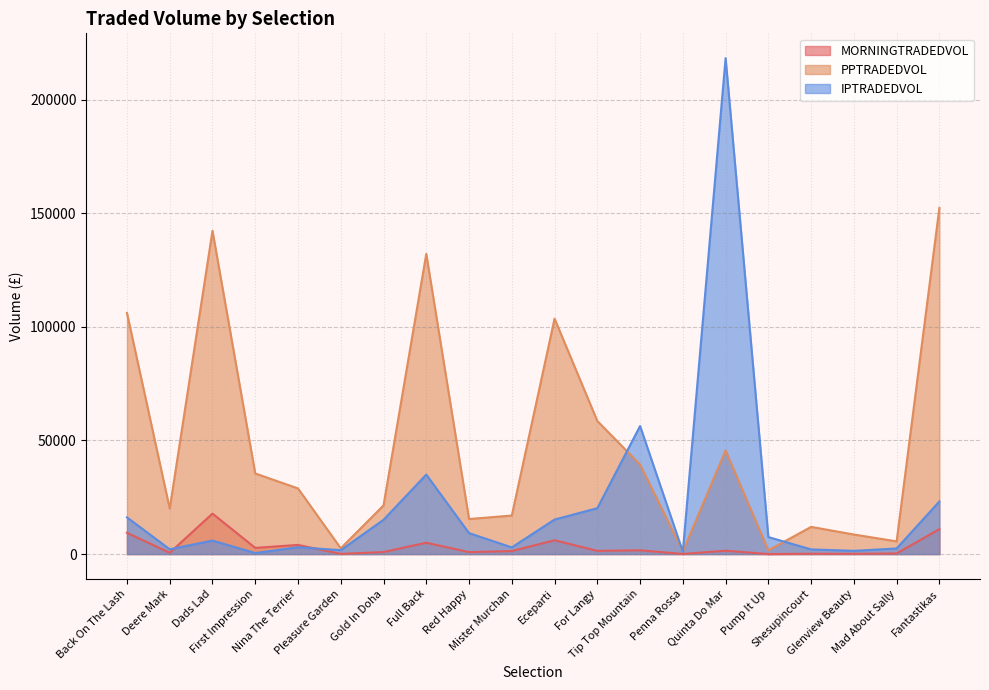

Rank the series by their maximum value, from lowest to highest.

MORNINGTRADEDVOL, PPTRADEDVOL, IPTRADEDVOL